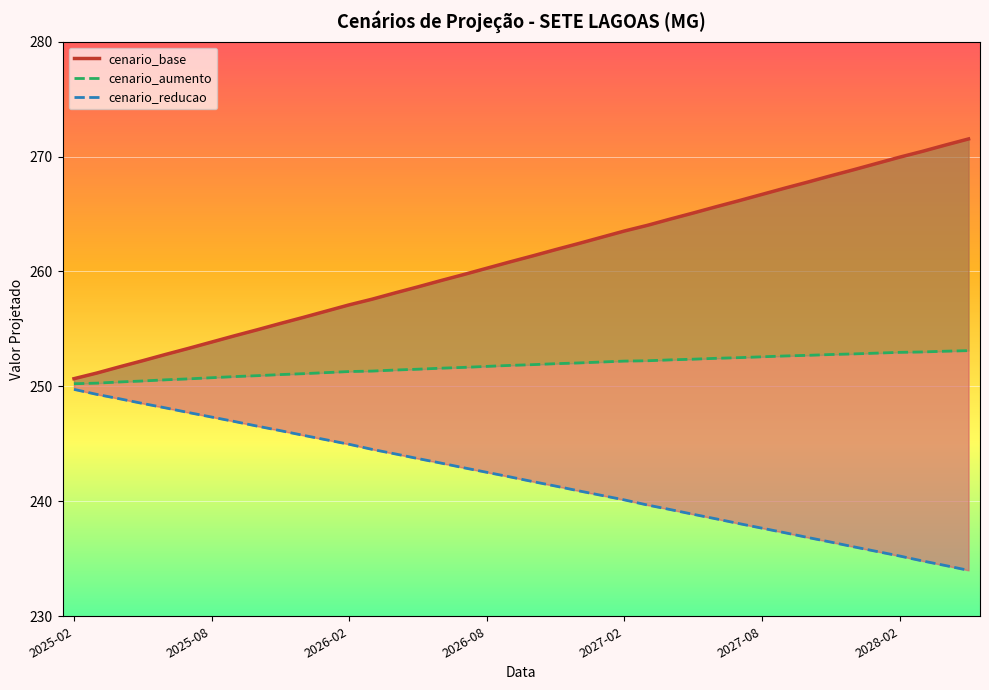

What is the difference between the cenario_aumento values at 38 and 35?

0.2